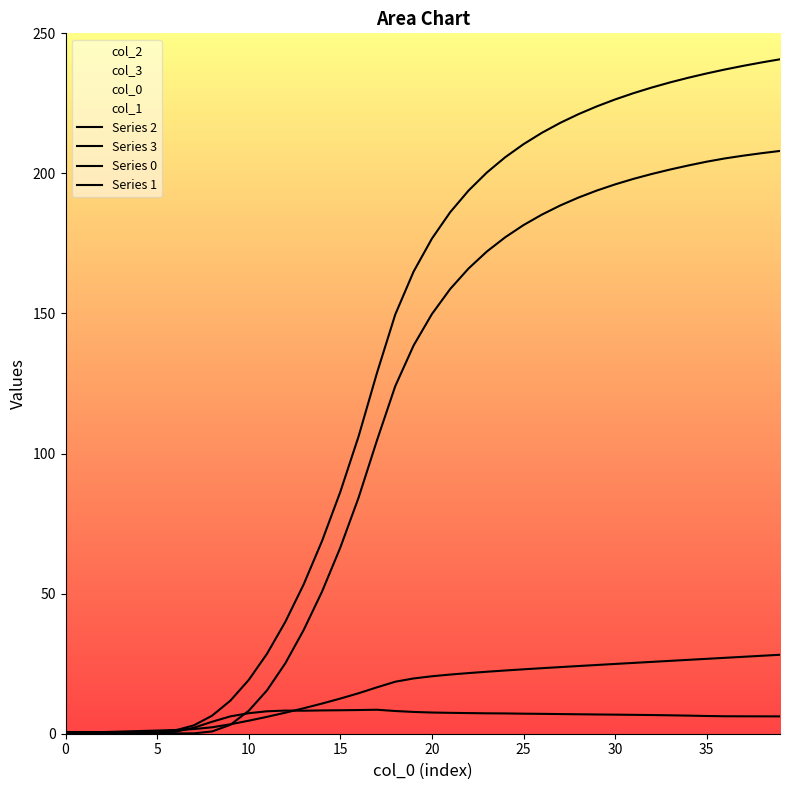

Does the chart have visible grid lines?

No